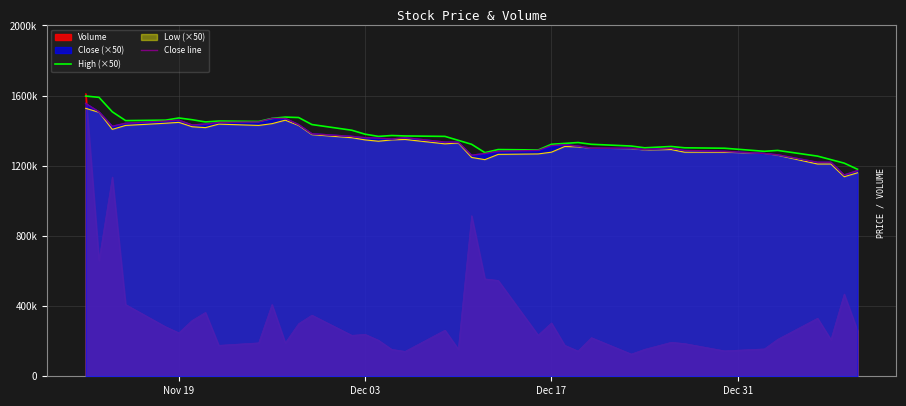

What is the value of the Close line point at the 12th from the left?

1470000